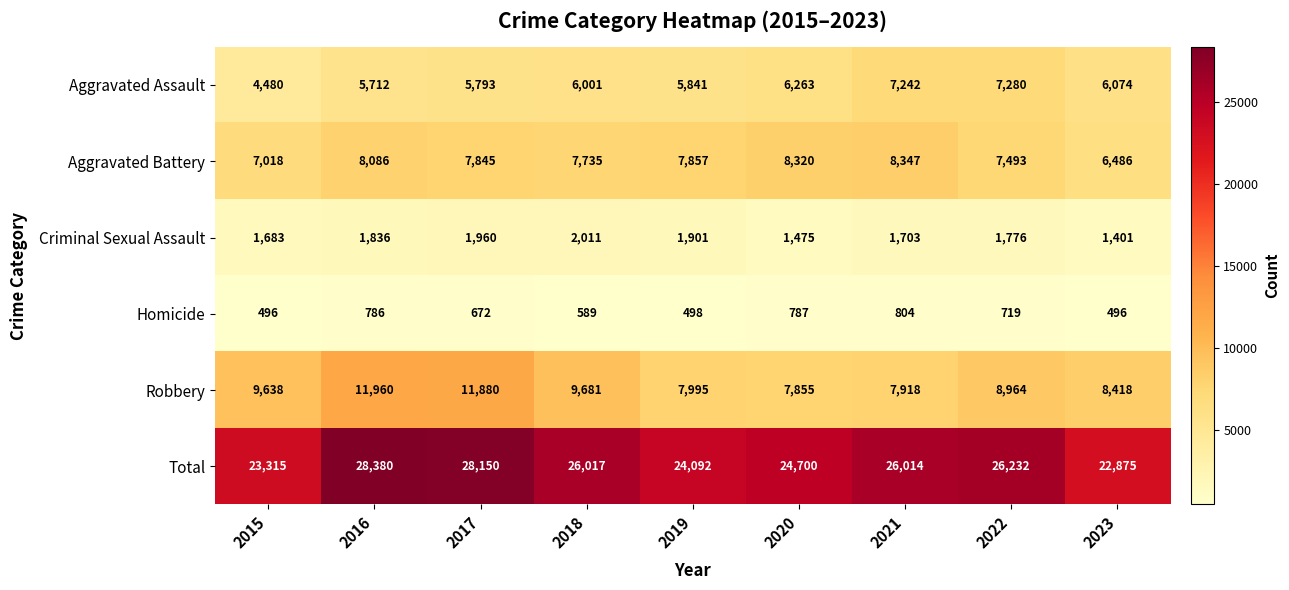

Which series changed the most between 2015 and 2019?

Robbery